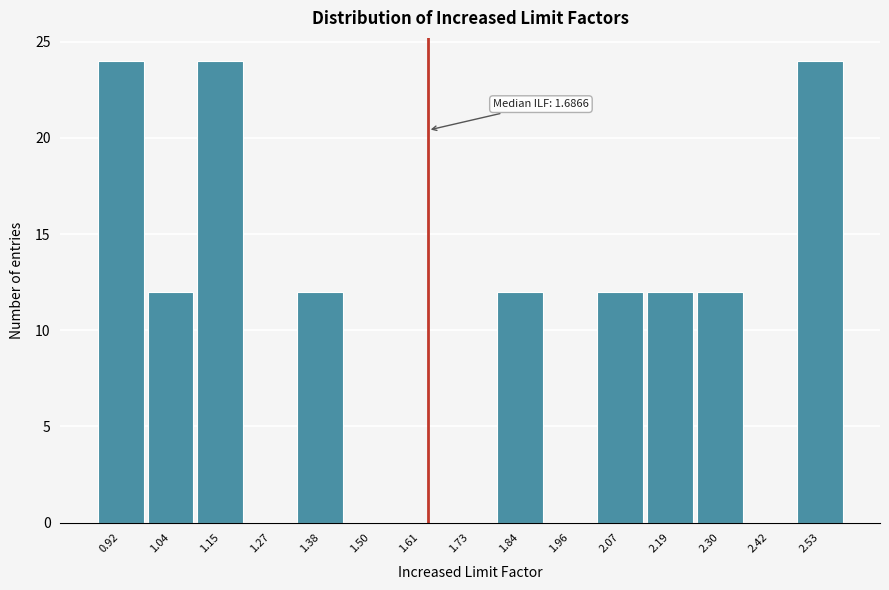

Reading left to right, extract all data points from this chart.

0.92=24	1.04=12	1.15=24	1.27=0	1.38=12	1.50=0	1.61=0	1.73=0	1.84=12	1.96=0	2.07=12	2.19=12	2.30=12	2.42=0	2.53=24